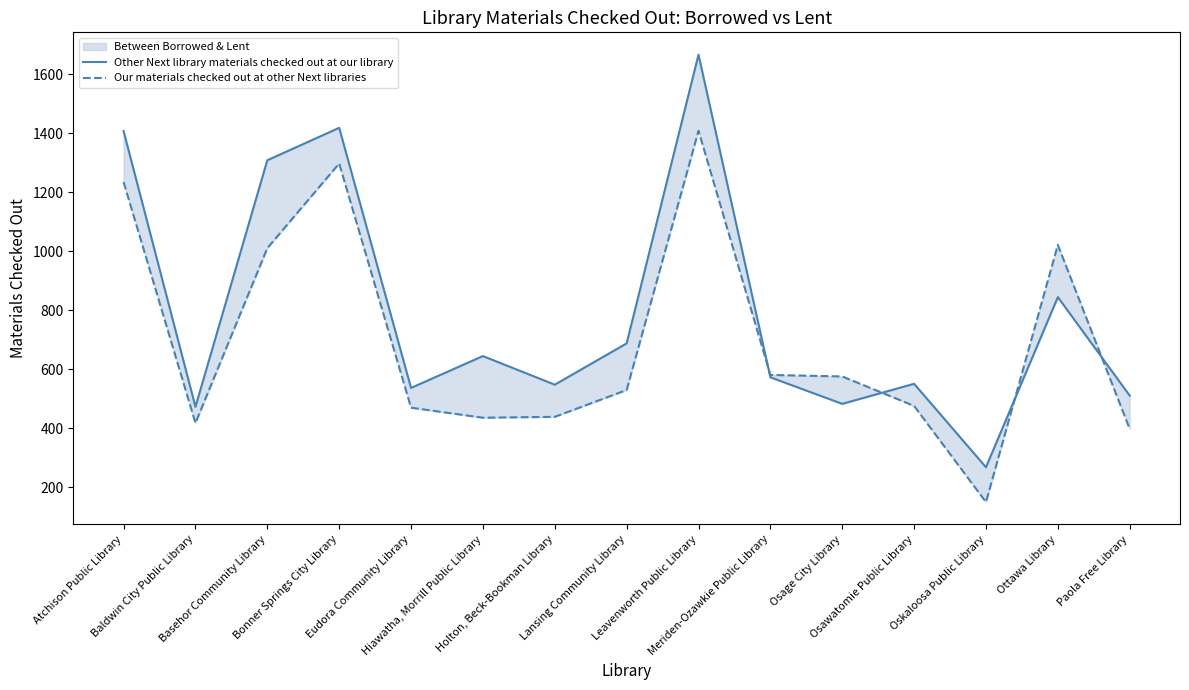

Reading right to left, what are all the values shown in this chart?

Other Next library materials checked out at our library: Paola Free Library=511	Ottawa Library=845	Oskaloosa Public Library=268	Osawatomie Public Library=551	Osage City Library=483	Meriden-Ozawkie Public Library=573	Leavenworth Public Library=1667	Lansing Community Library=688	Holton, Beck-Bookman Library=548	Hiawatha, Morrill Public Library=645	Eudora Community Library=537	Bonner Springs City Library=1419	Basehor Community Library=1309	Baldwin City Public Library=473	Atchison Public Library=1408
Our materials checked out at other Next libraries: Paola Free Library=398	Ottawa Library=1022	Oskaloosa Public Library=150	Osawatomie Public Library=476	Osage City Library=576	Meriden-Ozawkie Public Library=581	Leavenworth Public Library=1409	Lansing Community Library=530	Holton, Beck-Bookman Library=439	Hiawatha, Morrill Public Library=436	Eudora Community Library=470	Bonner Springs City Library=1298	Basehor Community Library=1011	Baldwin City Public Library=418	Atchison Public Library=1235